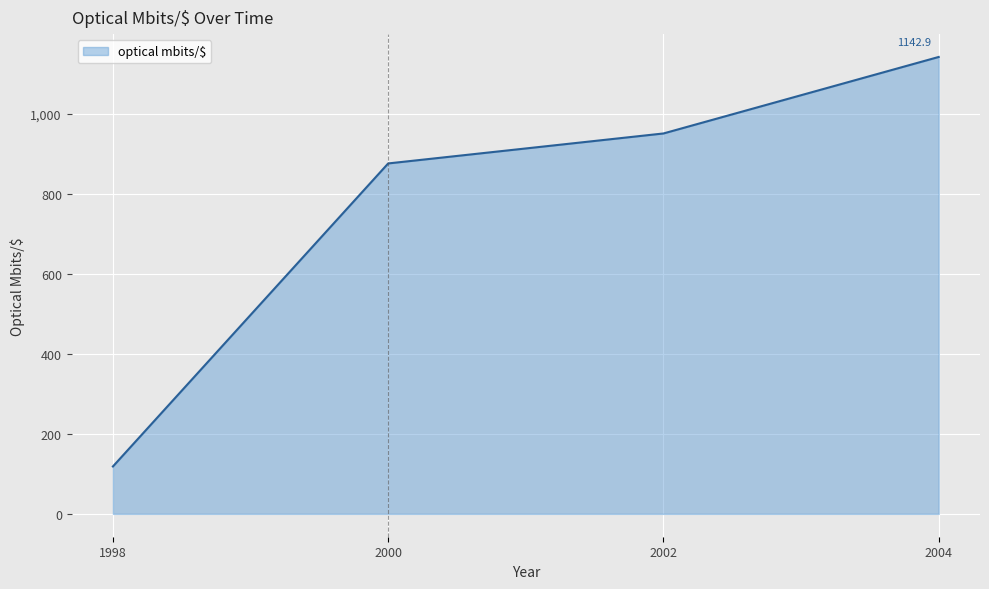

What is the sum of all values?

3089.5